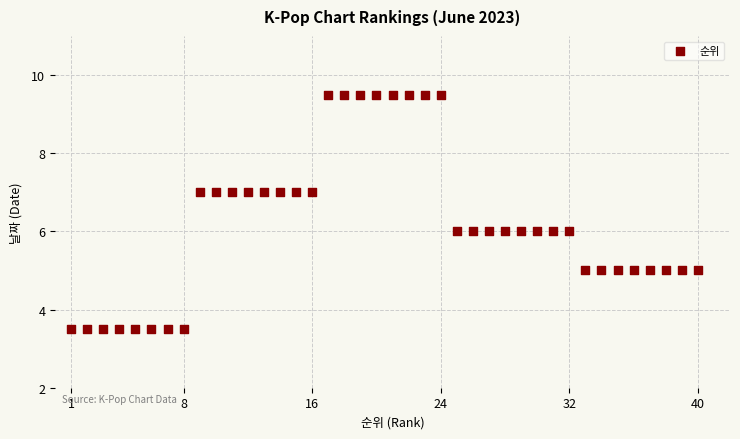

What is the range of Y values (max minus min)?

6.0